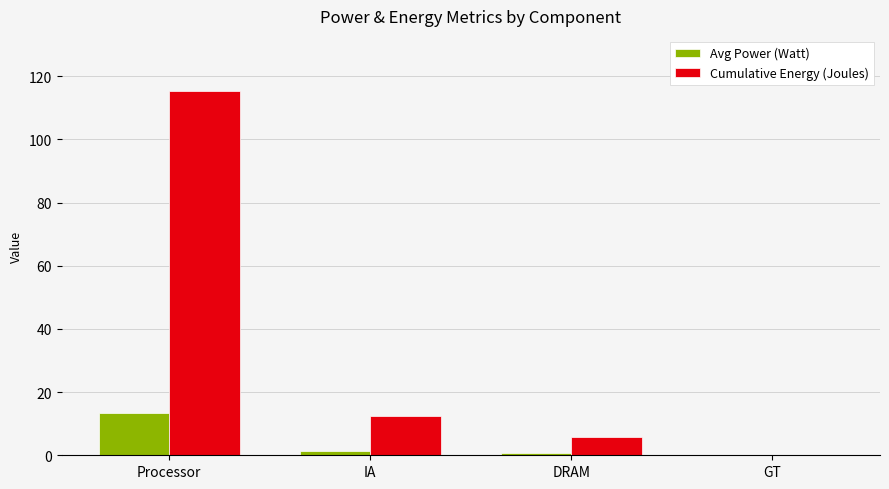

What is the total value across all series at Processor?

129.0